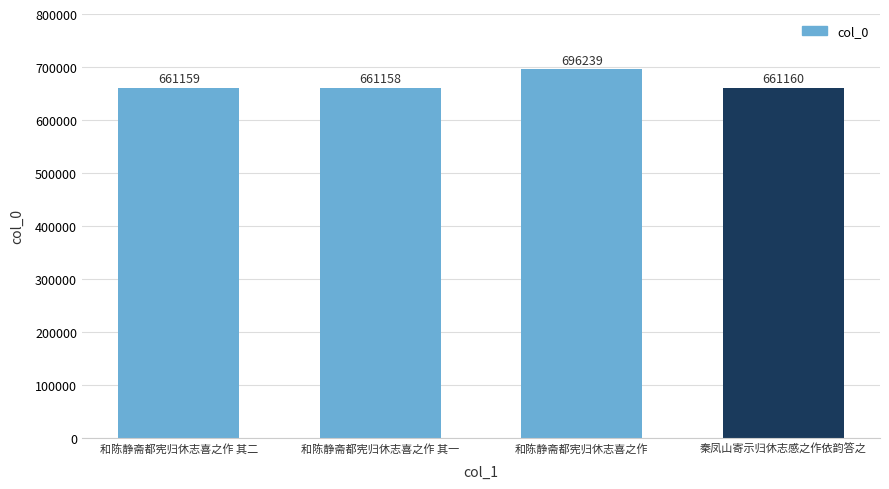

What is the maximum value shown in the chart?

696239